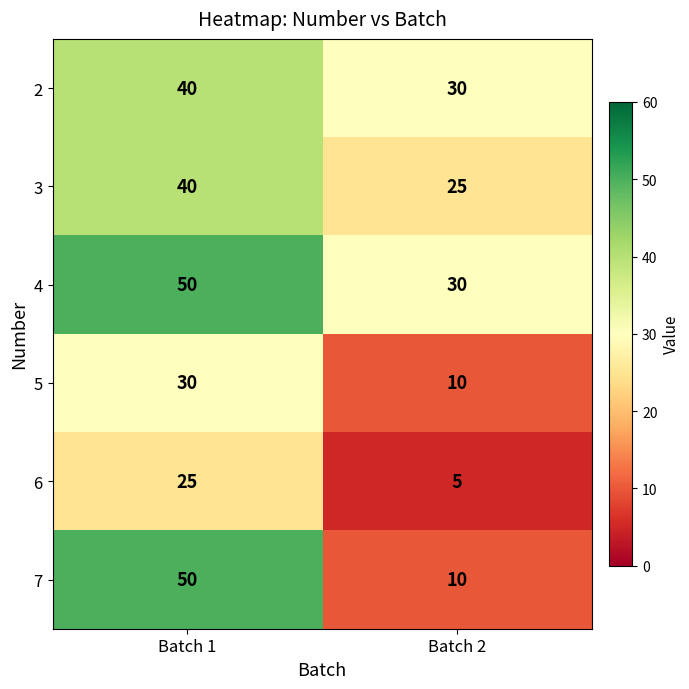

Which series has the largest total across all categories?

4